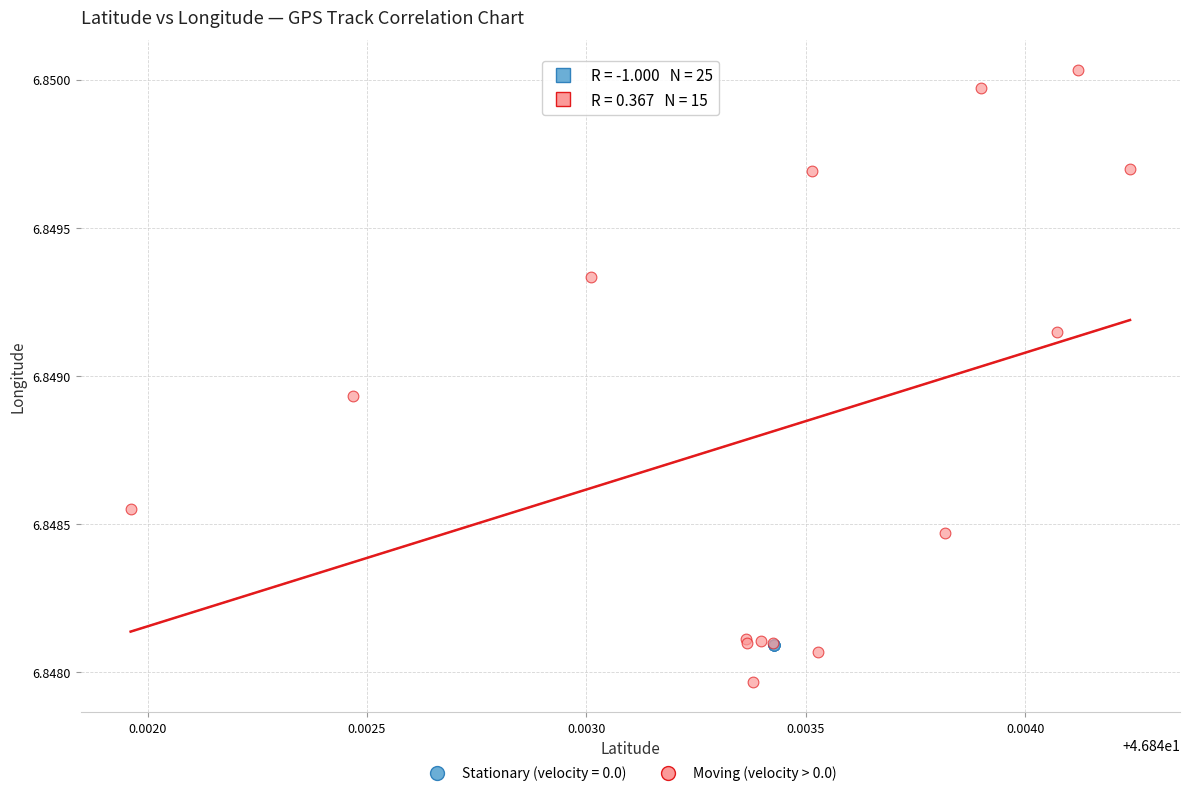

Which series contains the highest Y value?

Moving (velocity > 0.0)